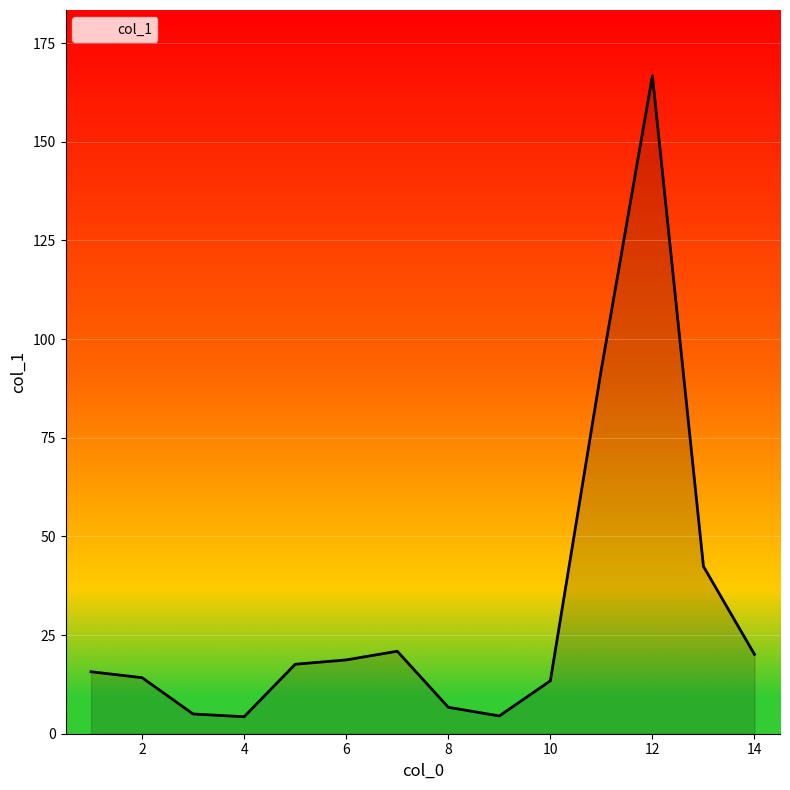

What is the greatest value displayed?

166.7